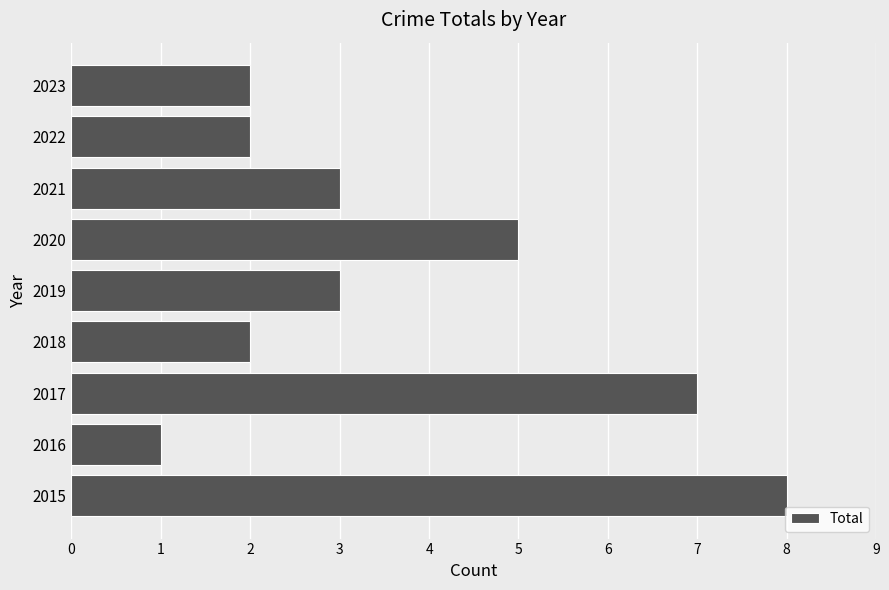

The value at 2017 is 7. True or false?

True